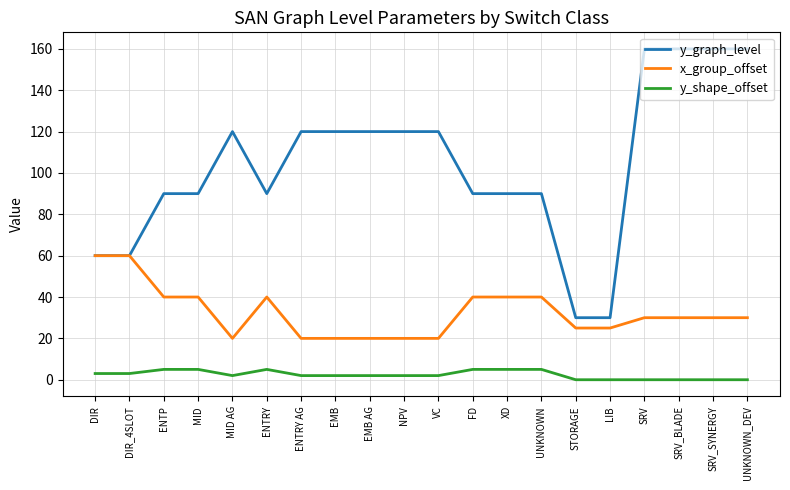

What is the difference between the x_group_offset values at ENTRY AG and ENTRY?

20